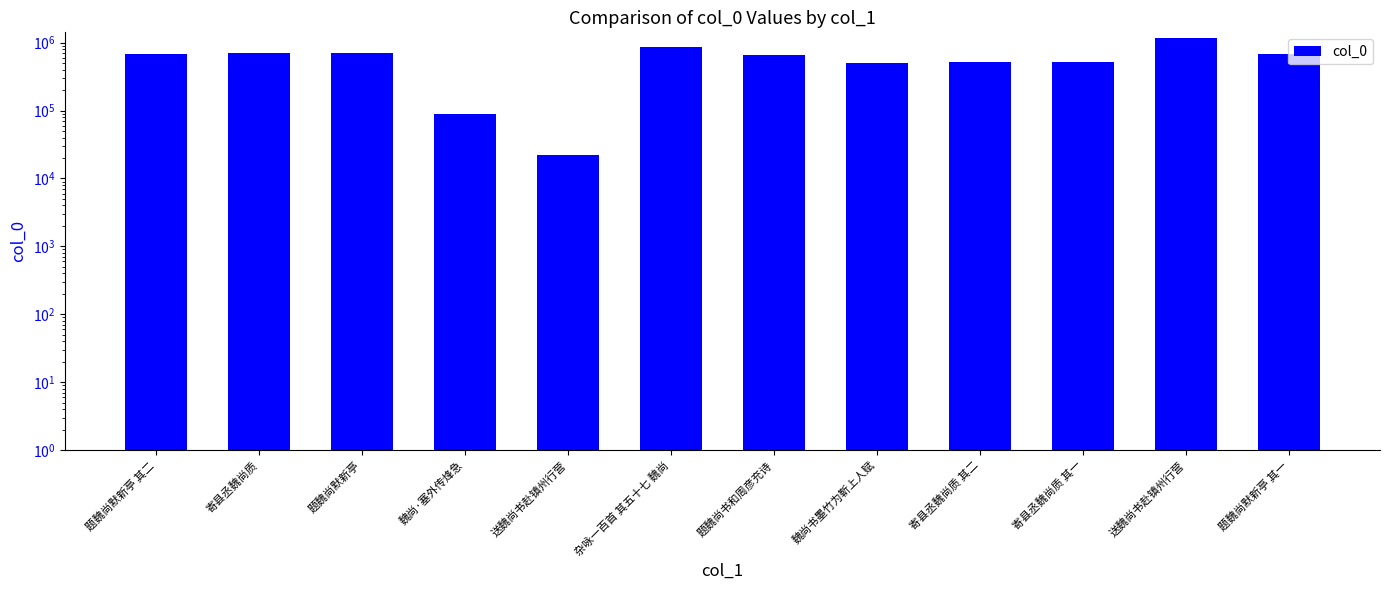

Reading right to left, transcribe all the data shown in this chart.

题魏尚默新亭 其一=673900	送魏尚书赴镇州行营=1165991	寄县丞魏尚质 其一=518420	寄县丞魏尚质 其二=518421	魏尚书墨竹为靳上人赋=508977	题魏尚书和周彦充诗=653747	杂咏一百首 其五十七 魏尚=875204	送魏尚书赴镇州行营=22159	魏尚·塞外传烽急=90047	题魏尚默新亭=702957	寄县丞魏尚质=698459	题魏尚默新亭 其二=673901